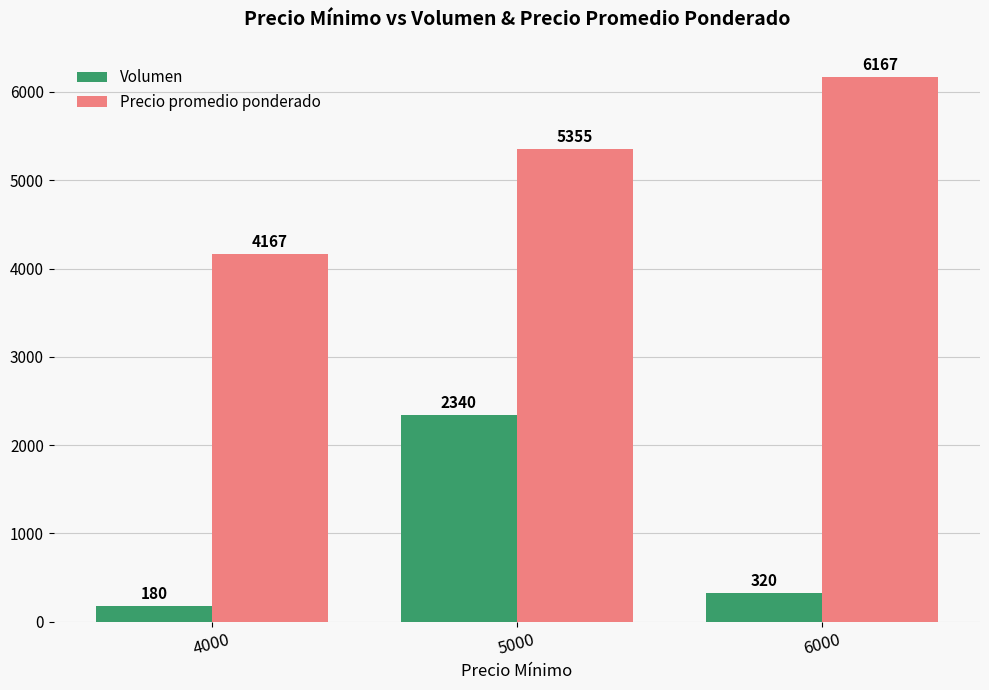

How many data points does each series have?

3